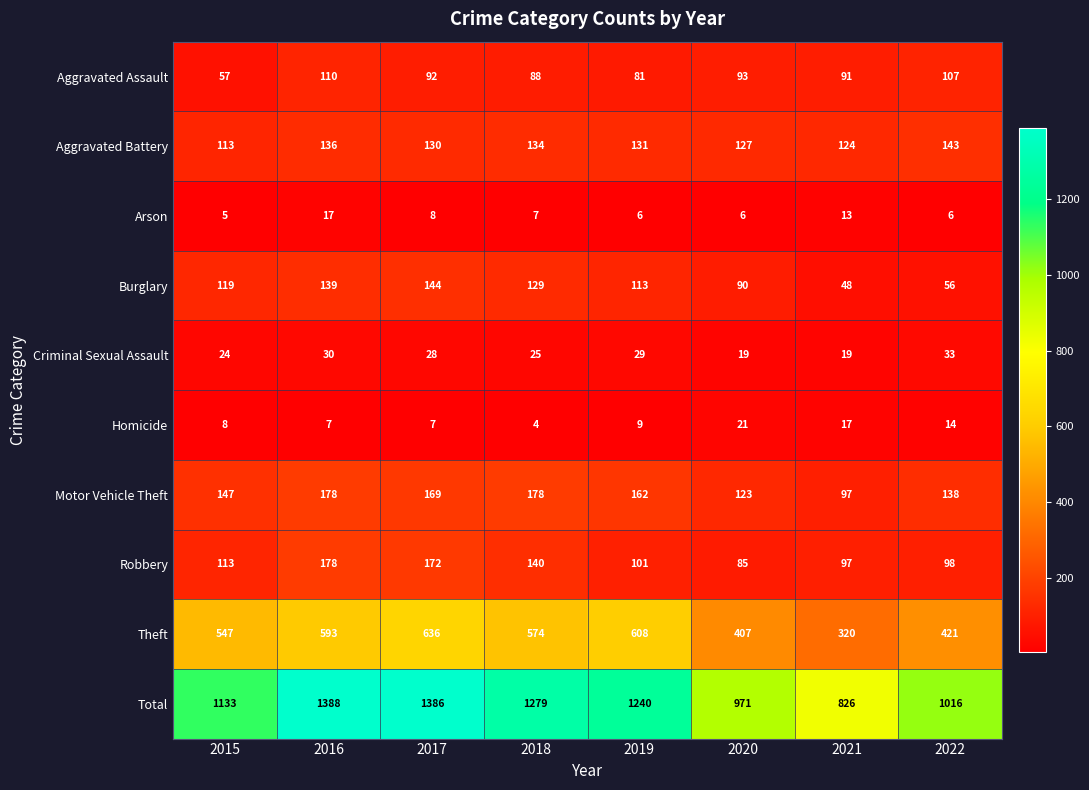

What is the greatest value displayed?

1388